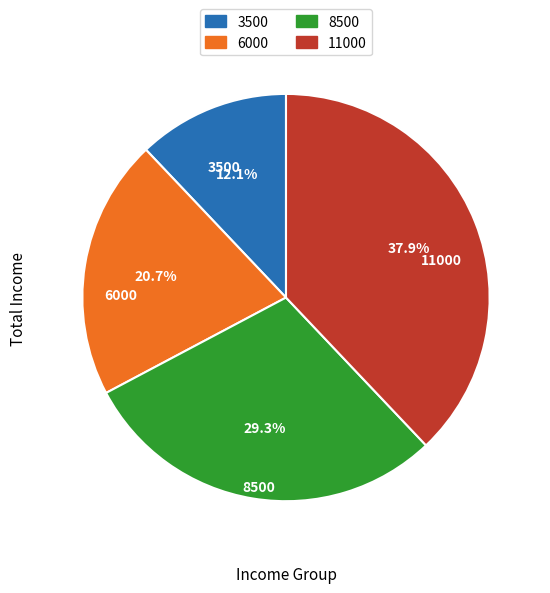

What is the largest slice in the pie chart?

11000